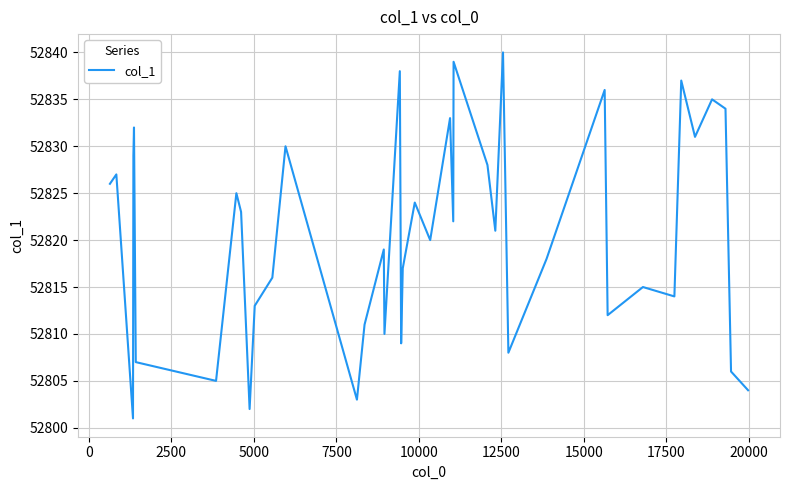

What is the greatest value displayed?

52840